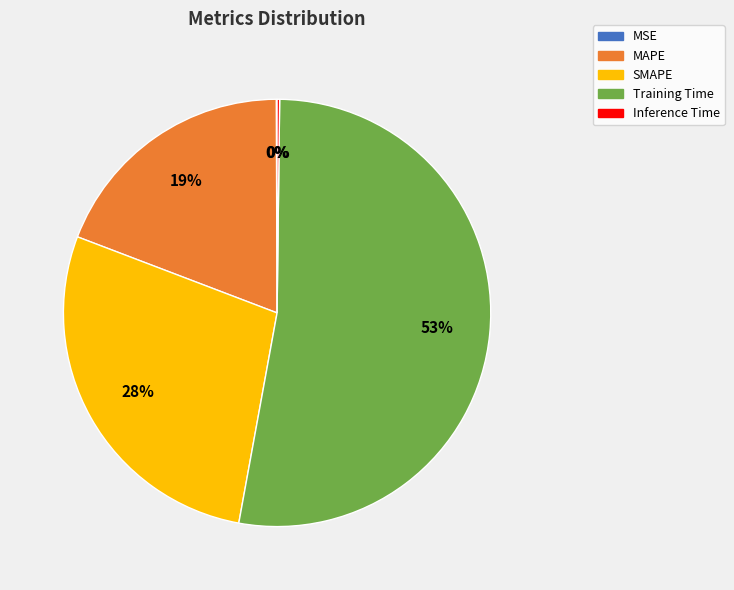

Which category has the biggest portion of the pie?

Training Time